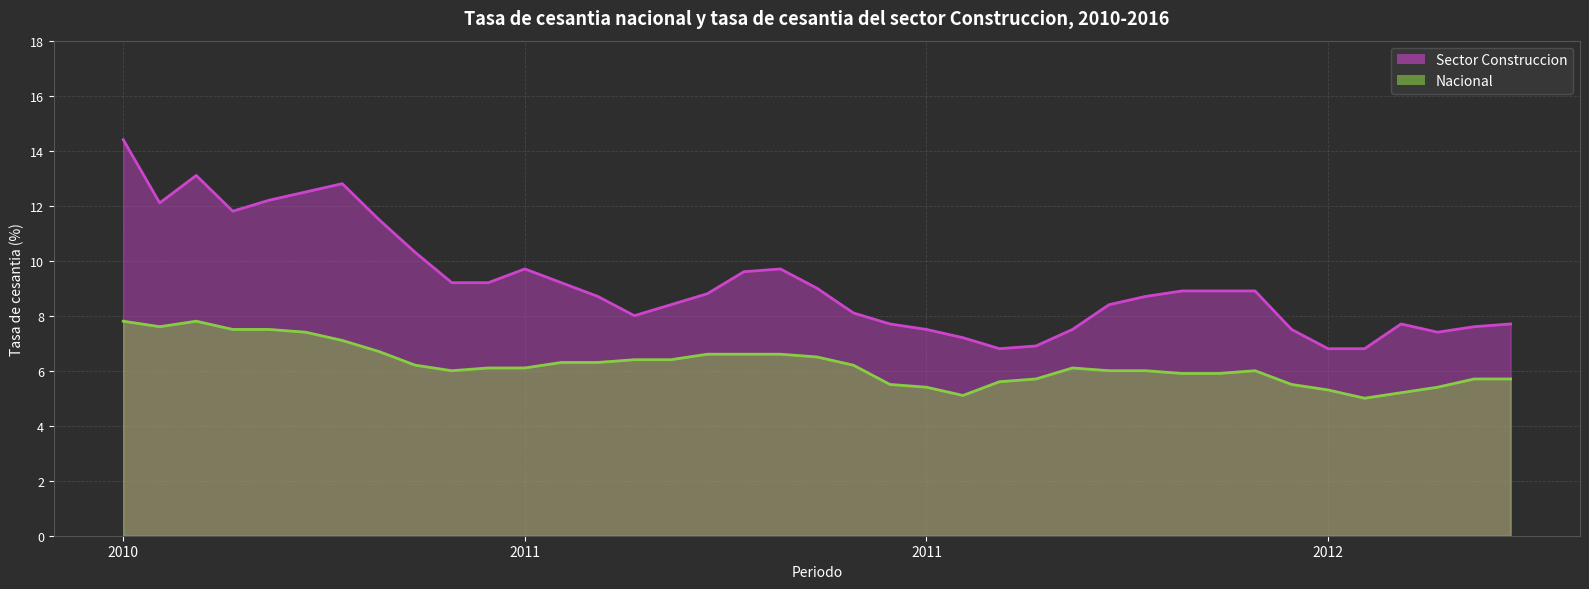

What is the difference between the maximum and minimum values in the Nacional series?

2.8